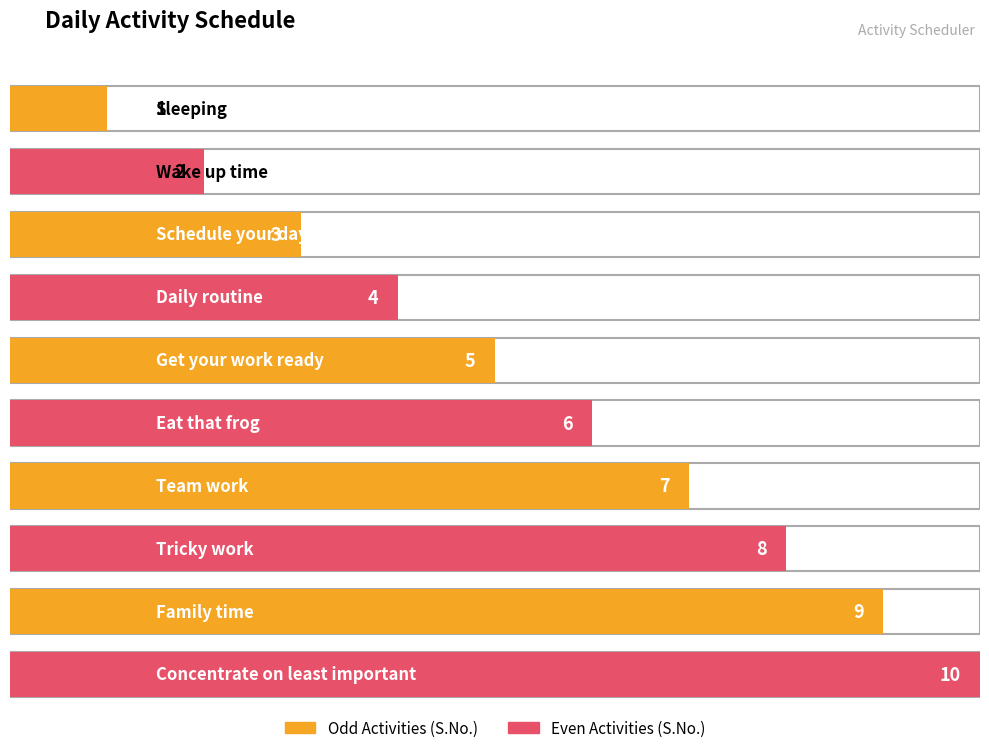

The value at Concentrate on least important is 10. True or false?

True